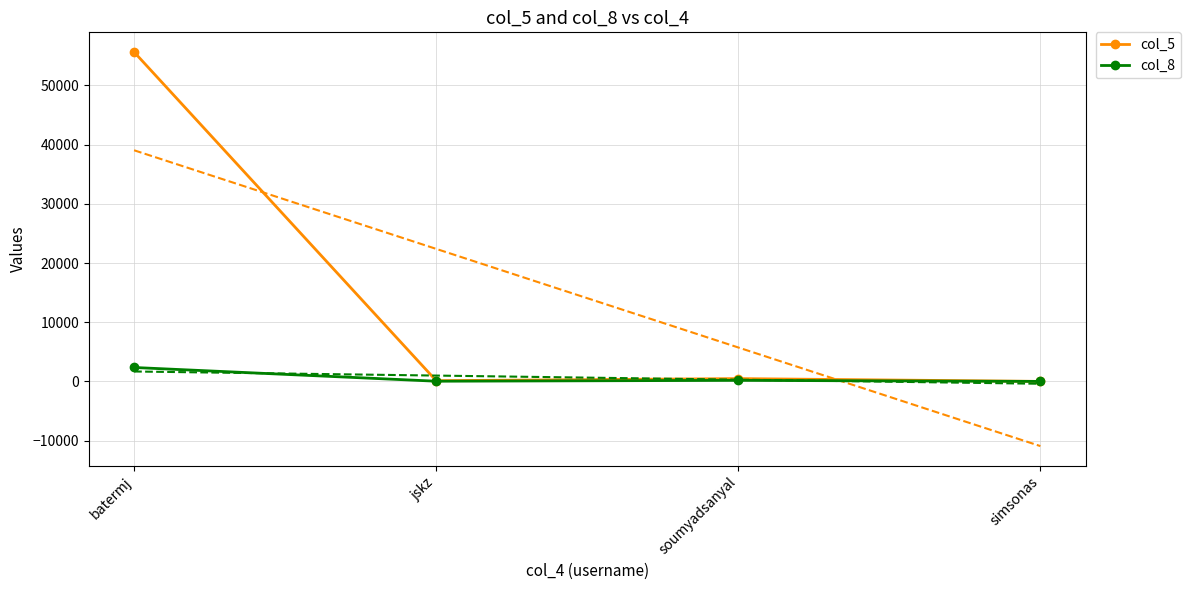

At which category does col_8 reach its first local valley?

jskz